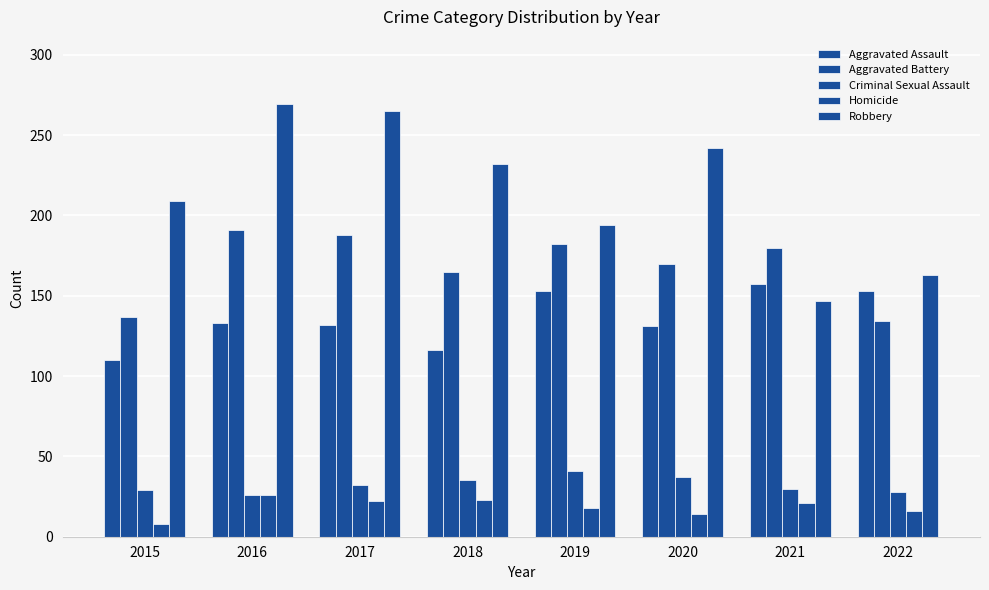

True or false: Robbery has a value of 265 at 2017.

True